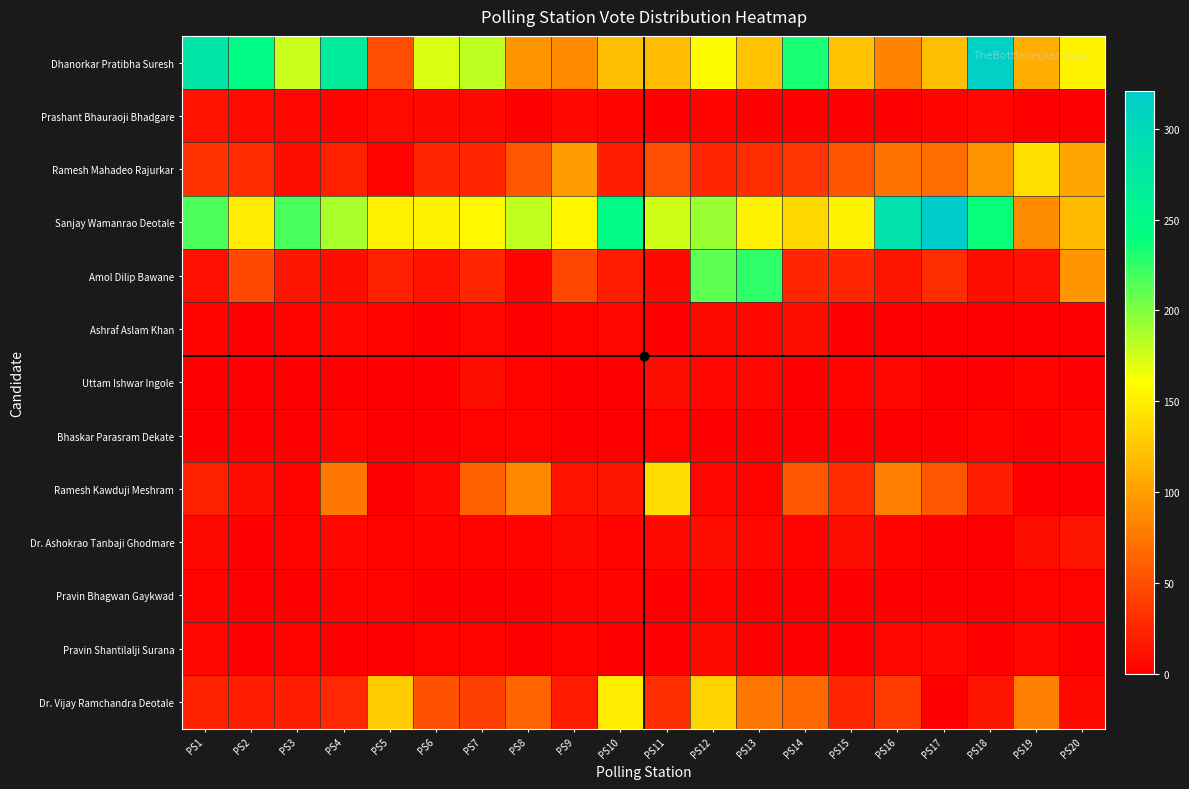

At PS12, list the series in order from largest to smallest.

Amol Dilip Bawane, Sanjay Wamanrao Deotale, Dhanorkar Pratibha Suresh, Dr. Vijay Ramchandra Deotale, Ramesh Mahadeo Rajurkar, Dr. Ashokrao Tanbaji Ghodmare, Ashraf Aslam Khan, Pravin Shantilalji Surana, Uttam Ishwar Ingole, Ramesh Kawduji Meshram, Prashant Bhauraoji Bhadgare, Pravin Bhagwan Gaykwad, Bhaskar Parasram Dekate